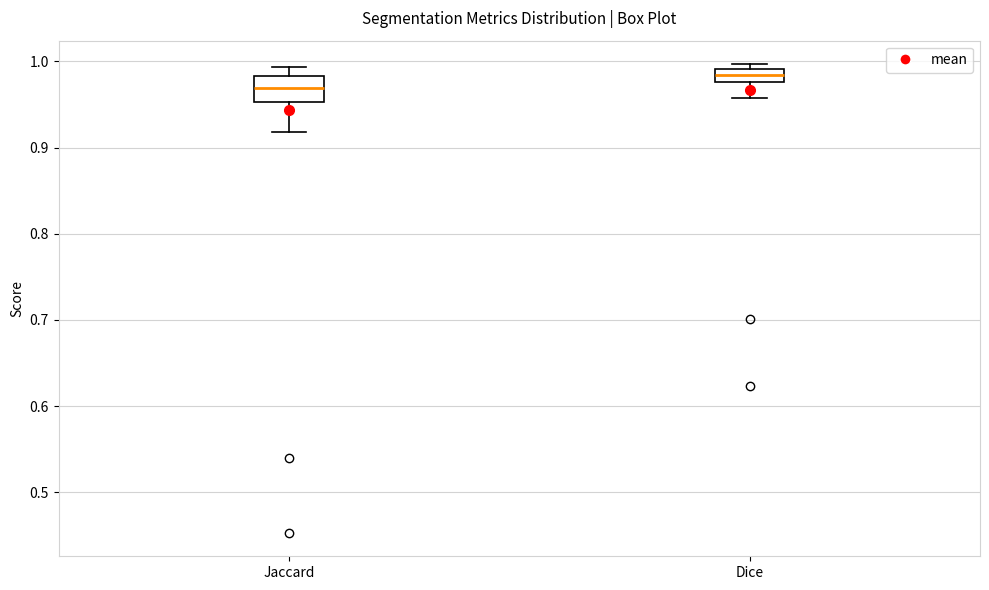

Reading left to right, transcribe this box plot: for each box, give where its median line is, the range the box spans, and where its two whiskers end, as read against the y-axis. The values are not printed on the chart, so give them approximately, as read against the axis.

Jaccard: median 0.97, box 0.95 to 0.98, whiskers 0.92 to 0.99
Dice: median 0.98 (inside the box), box 0.98 to 0.99, whiskers 0.96 to 1.00